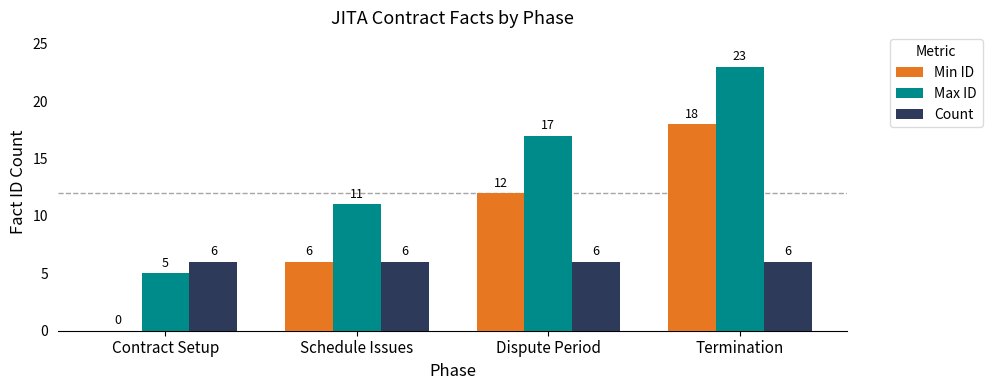

At which category is the sum across all series the highest?

Termination